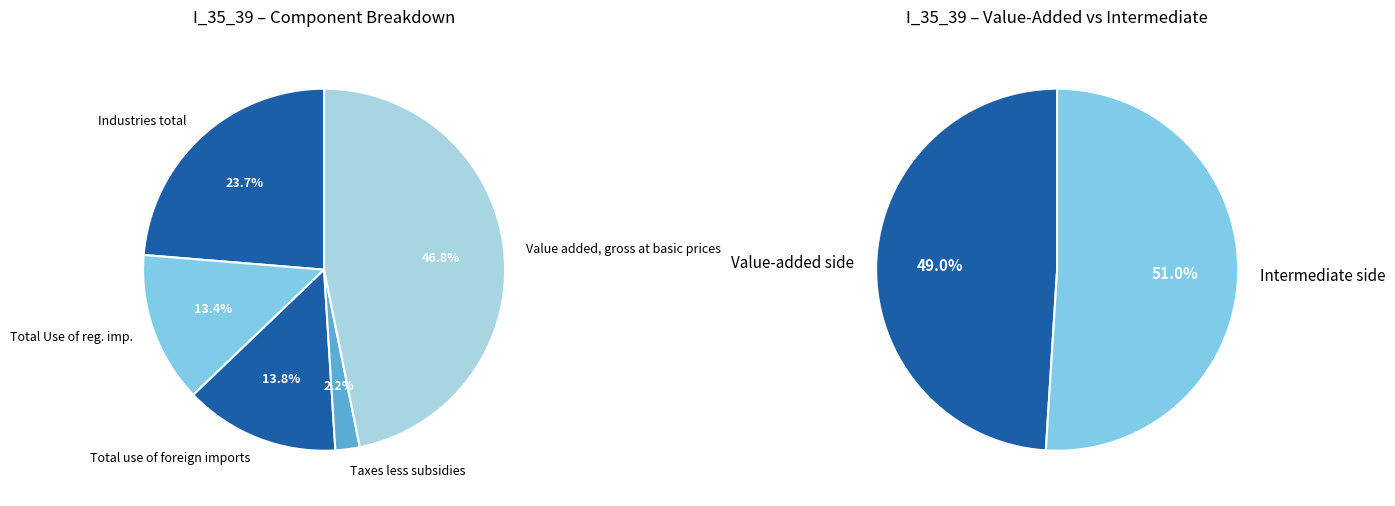

What percentage do Value added, gross at basic prices and Industries total together represent?

70.5%